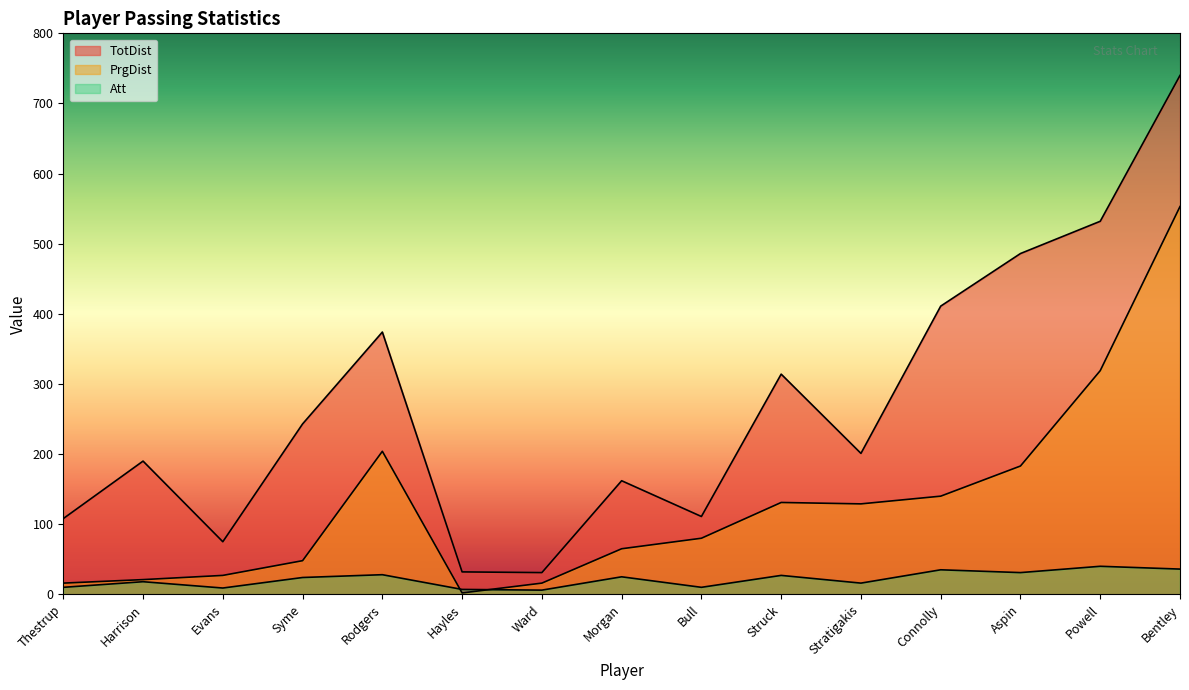

Where do Att and PrgDist first cross each other?

Rodgers and Hayles